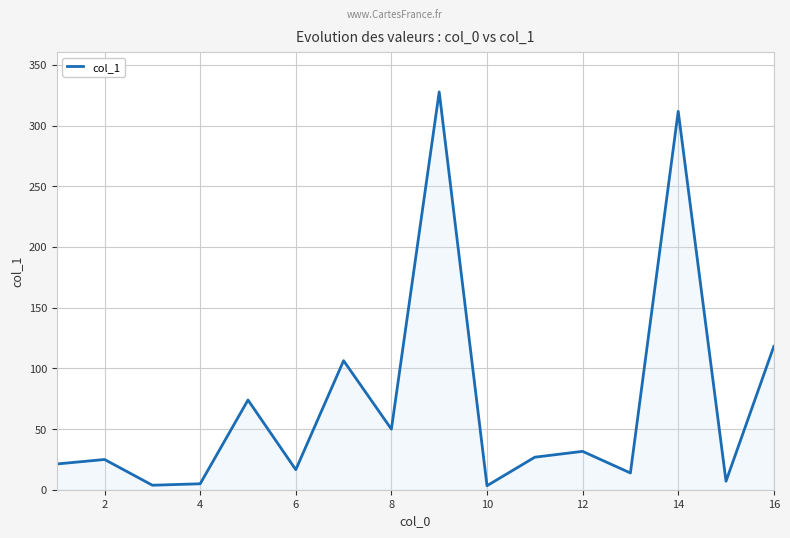

What is the maximum value shown in the chart?

327.7